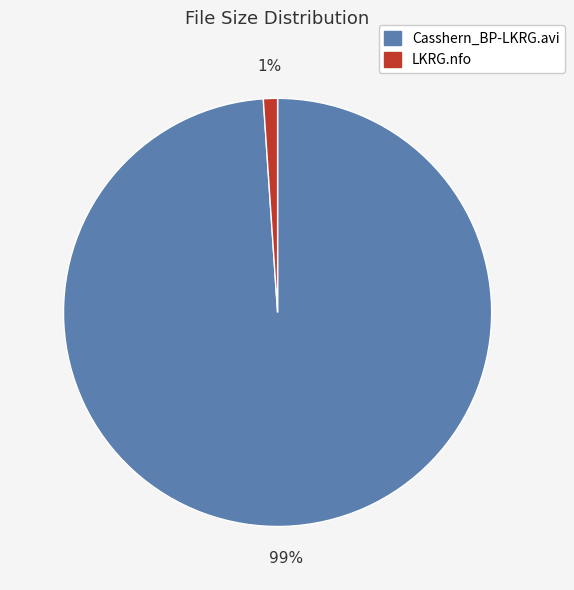

What percentage is the Casshern_BP-LKRG.avi slice, to the nearest percent?

99%